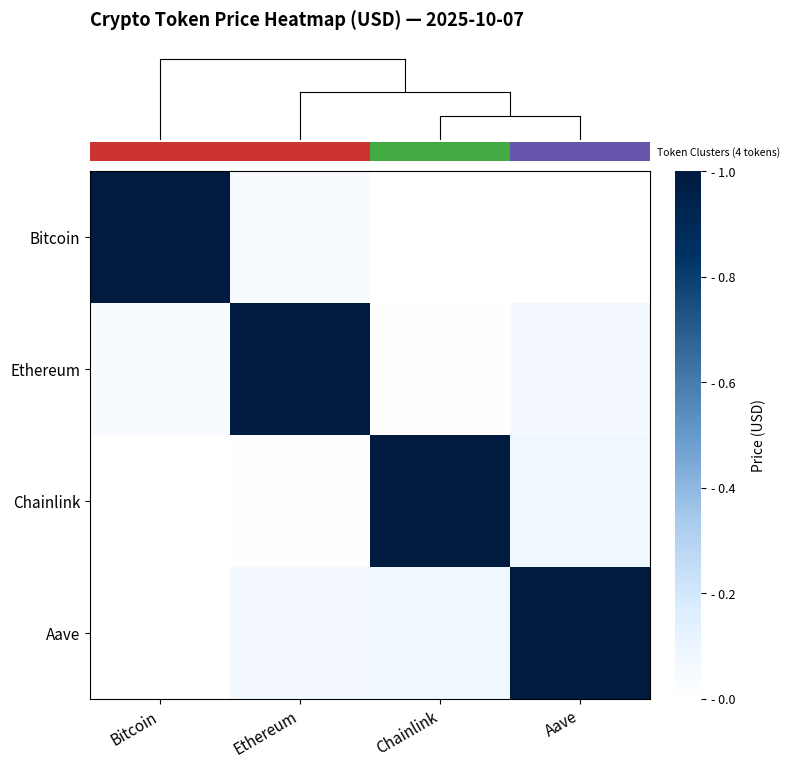

Reading left to right, list all the values displayed in this chart.

row_0: Bitcoin=1.0	Ethereum=0.0	Chainlink=0.0	Aave=0.0
row_1: Bitcoin=0.0	Ethereum=1.0	Chainlink=0.0	Aave=0.1
row_2: Bitcoin=0.0	Ethereum=0.0	Chainlink=1.0	Aave=0.1
row_3: Bitcoin=0.0	Ethereum=0.1	Chainlink=0.1	Aave=1.0